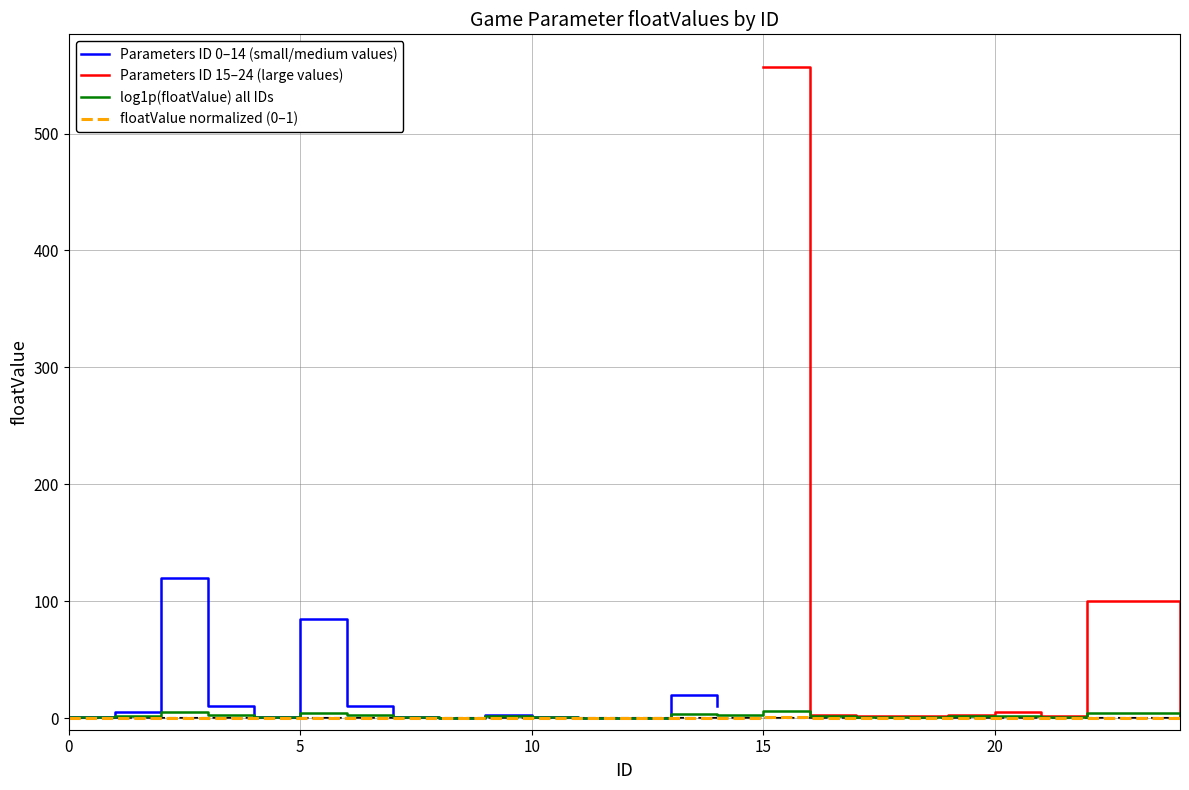

How many points are lower than both their immediate neighbors (excluding endpoints)?

5